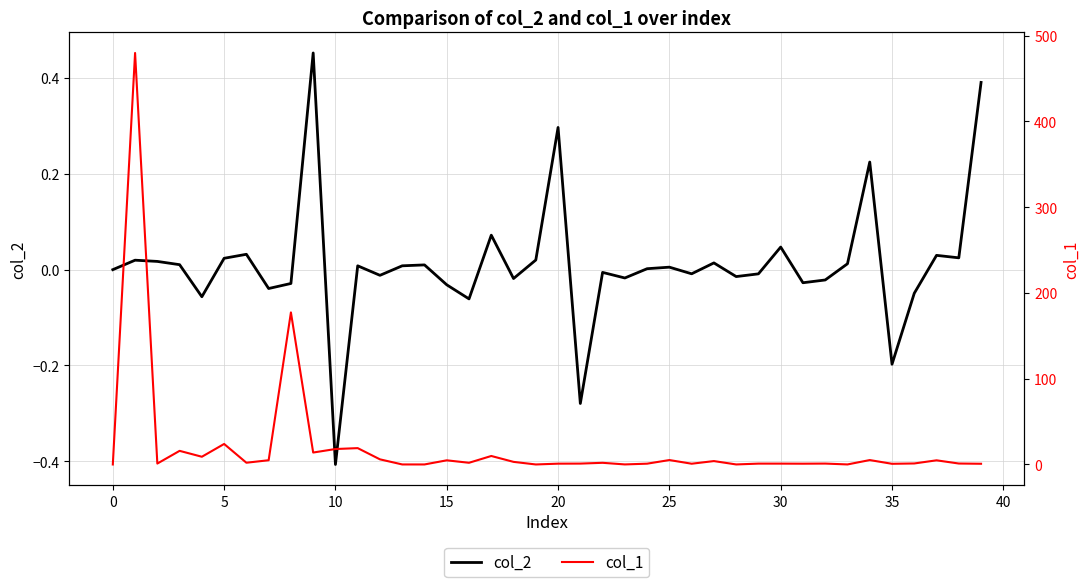

What is the greatest value displayed?

479.8